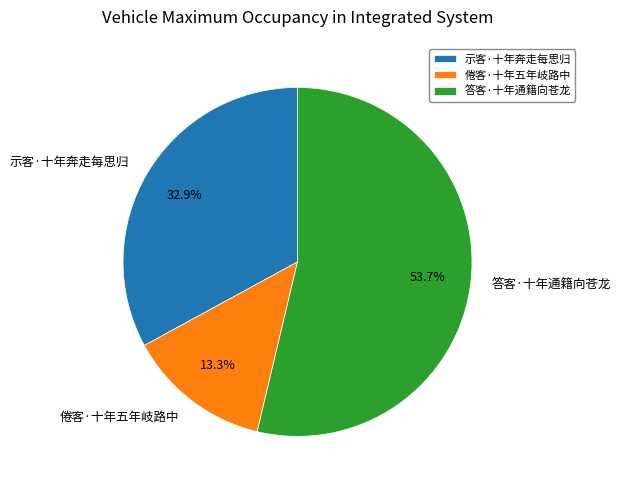

Which category has the smallest portion of the pie?

倦客·十年五年岐路中